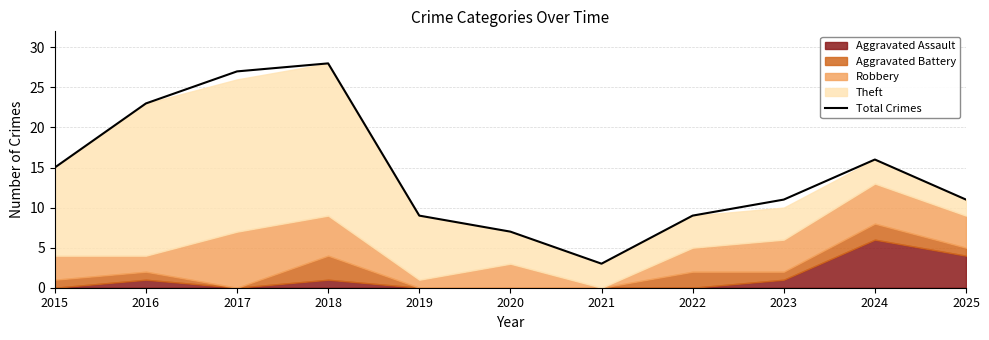

Where is the data nearest to the value 15?

2015